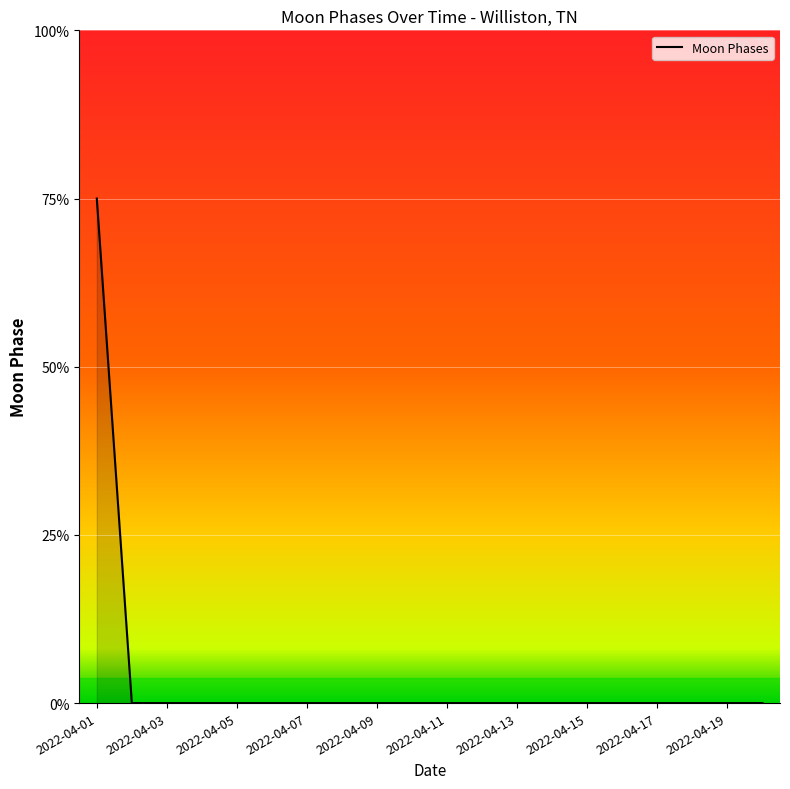

Does the chart display data point markers on the line(s)?

No